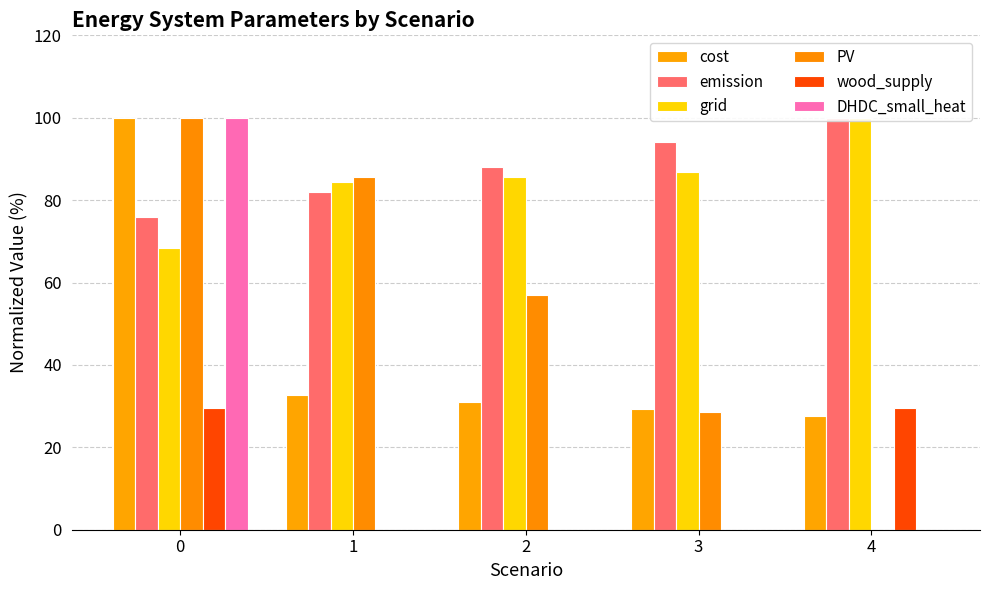

What is the greatest value displayed?

100.0